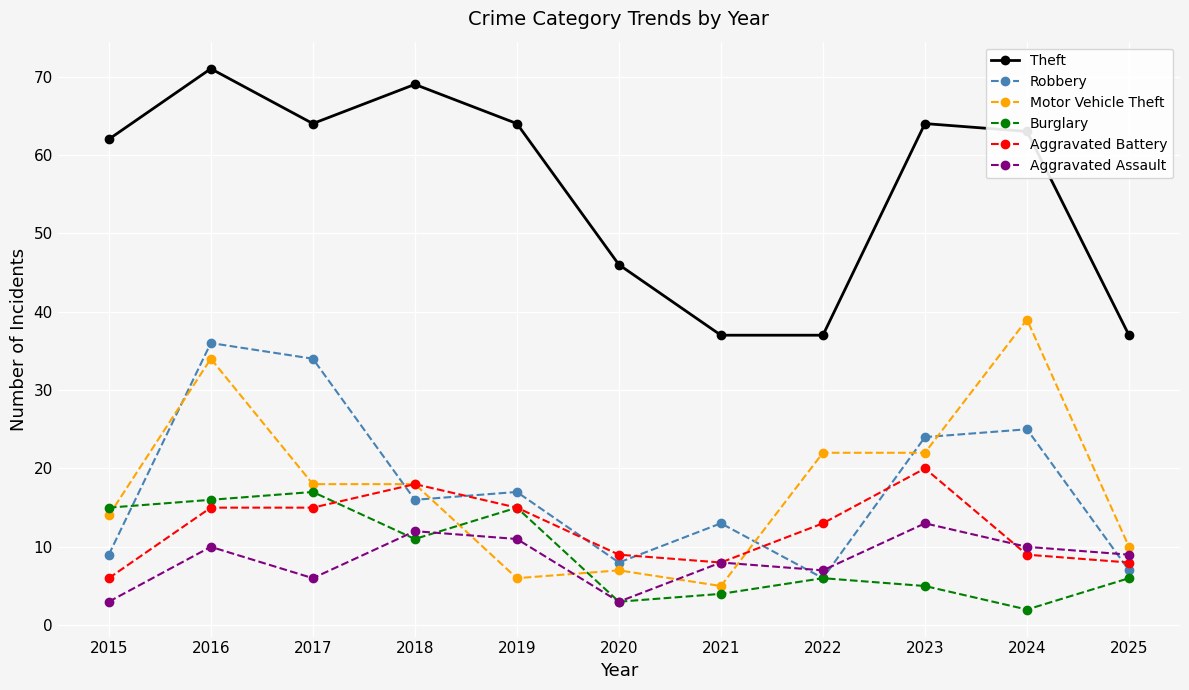

What is the spread (max minus min) of values at 2018?

58